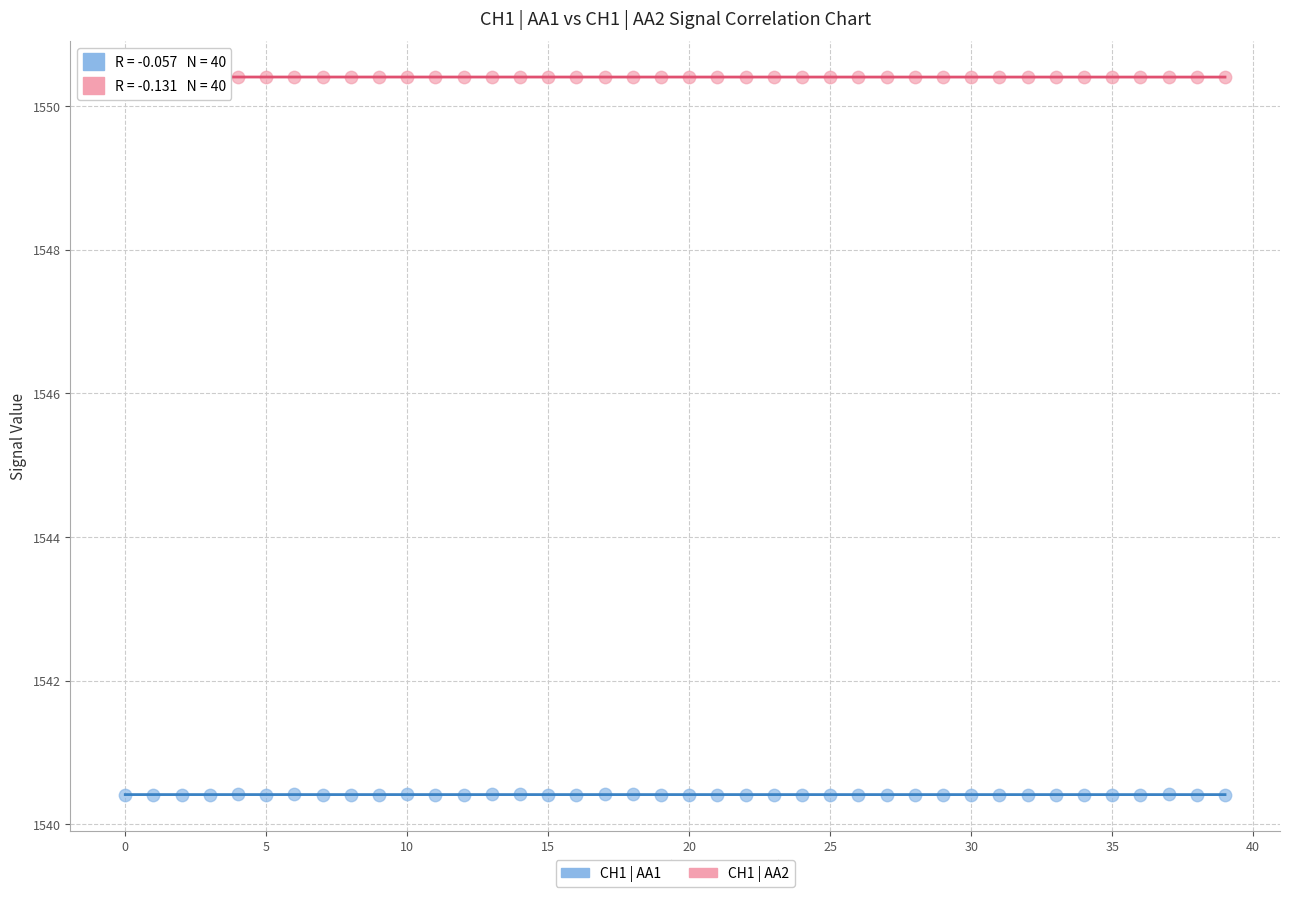

Which series contains the lowest Y value?

CH1 | AA1